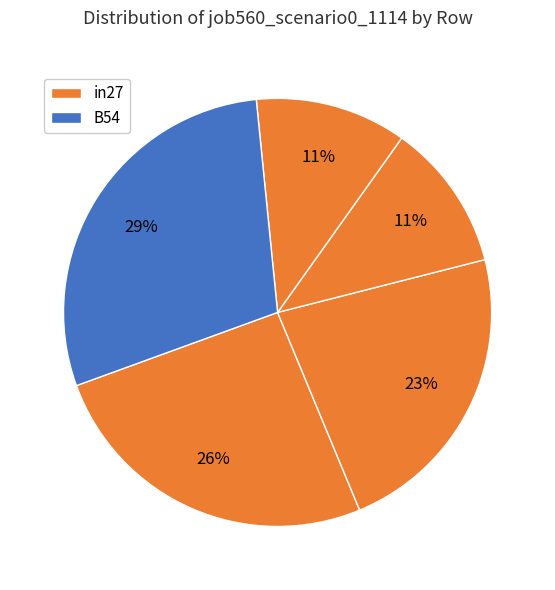

How many segments does this pie chart have?

5